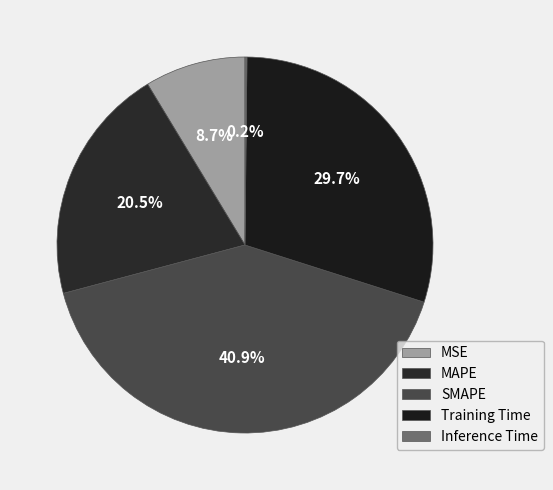

The Training Time slice represents 30% of the pie. True or false?

True